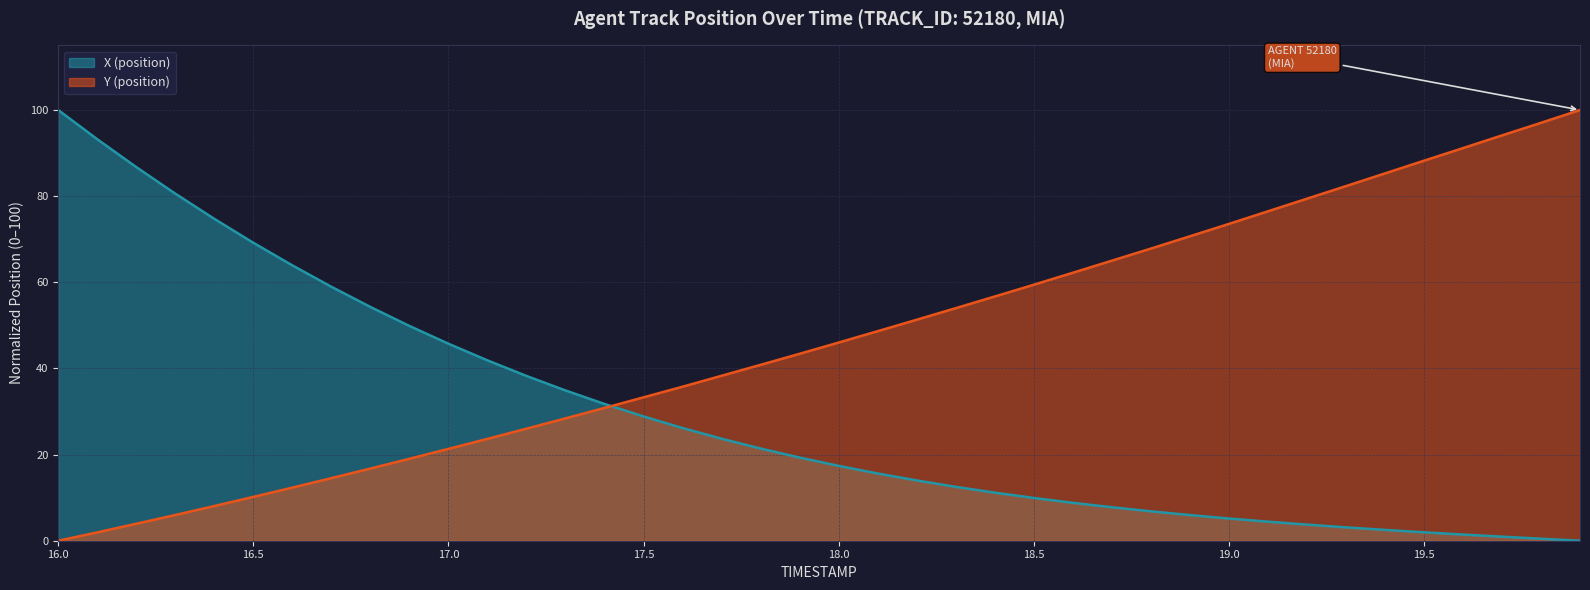

What is the greatest value displayed?

100.0